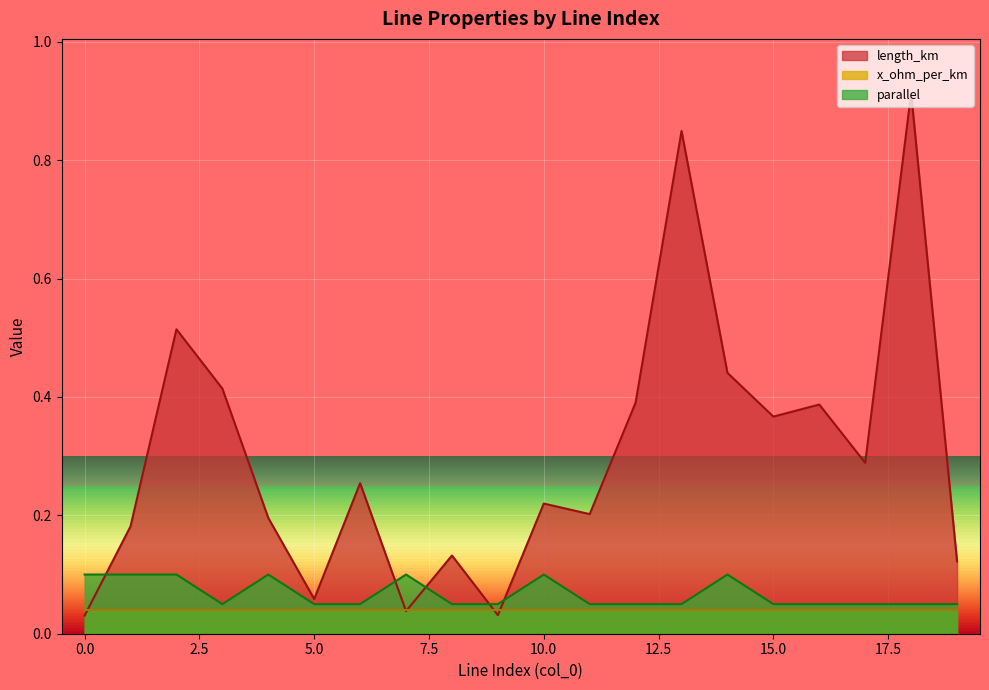

At which category is the sum across all series the highest?

18